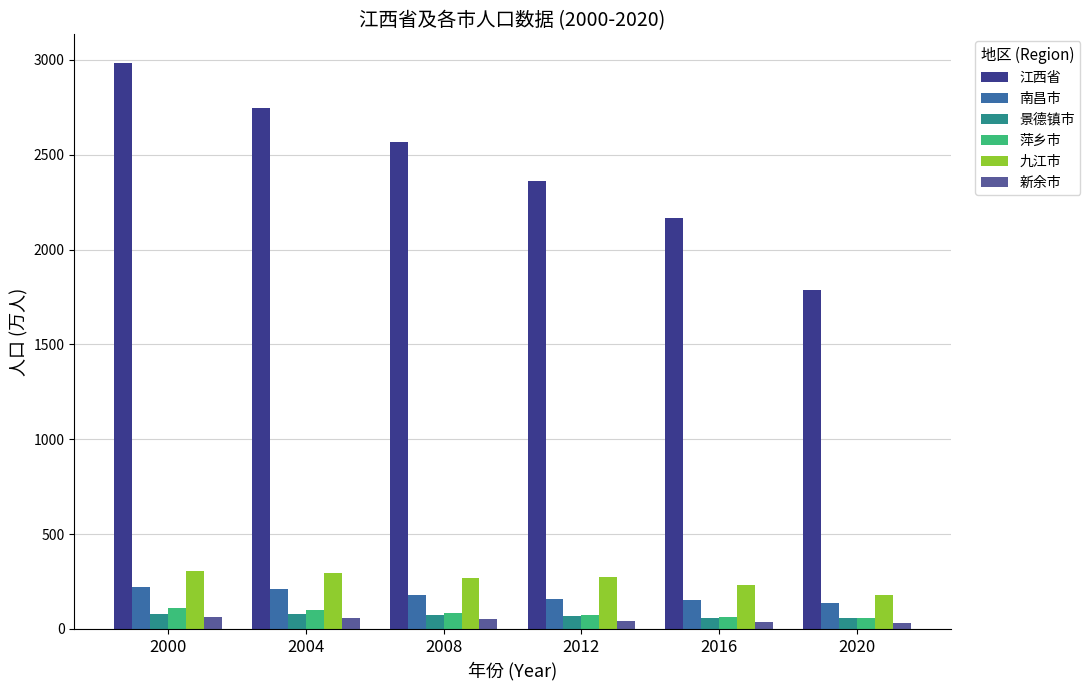

Is the value of 新余市 at 2012 greater than the value of 南昌市 at 2016?

No